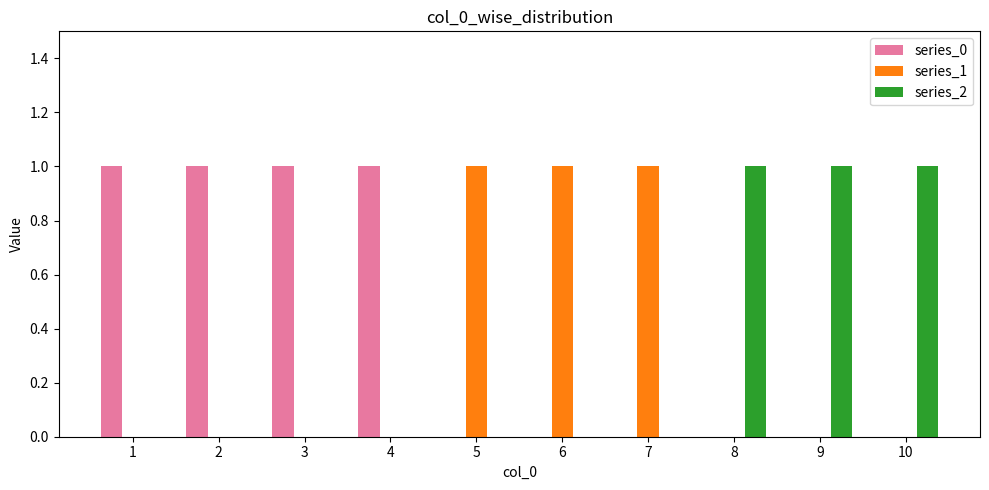

What is the sum of the series_2 values at 10 and 9?

2